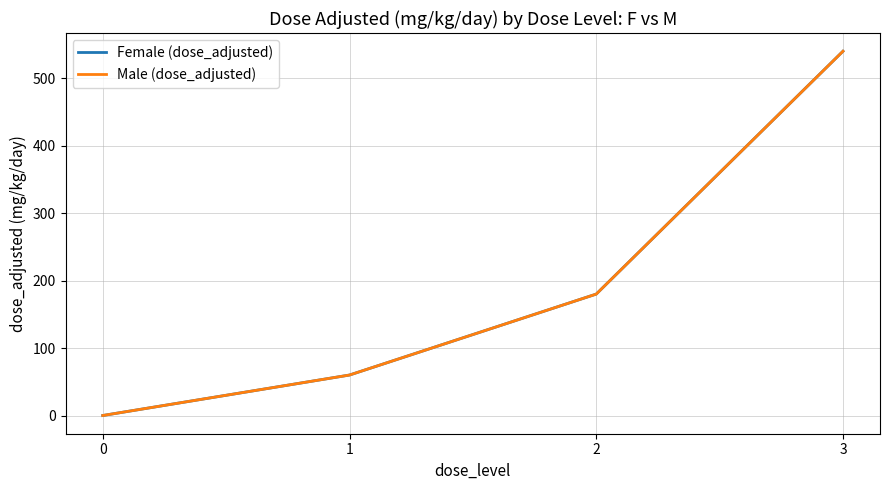

What is the value of the Female (dose_adjusted) point at the 3rd from the left?

180